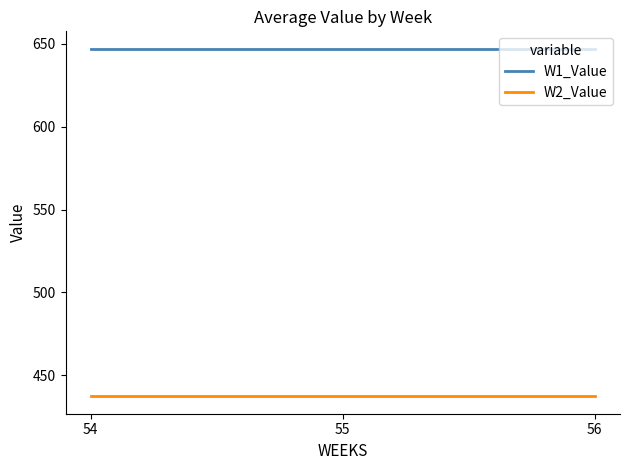

What is the total value across all series at 56?

1084.3